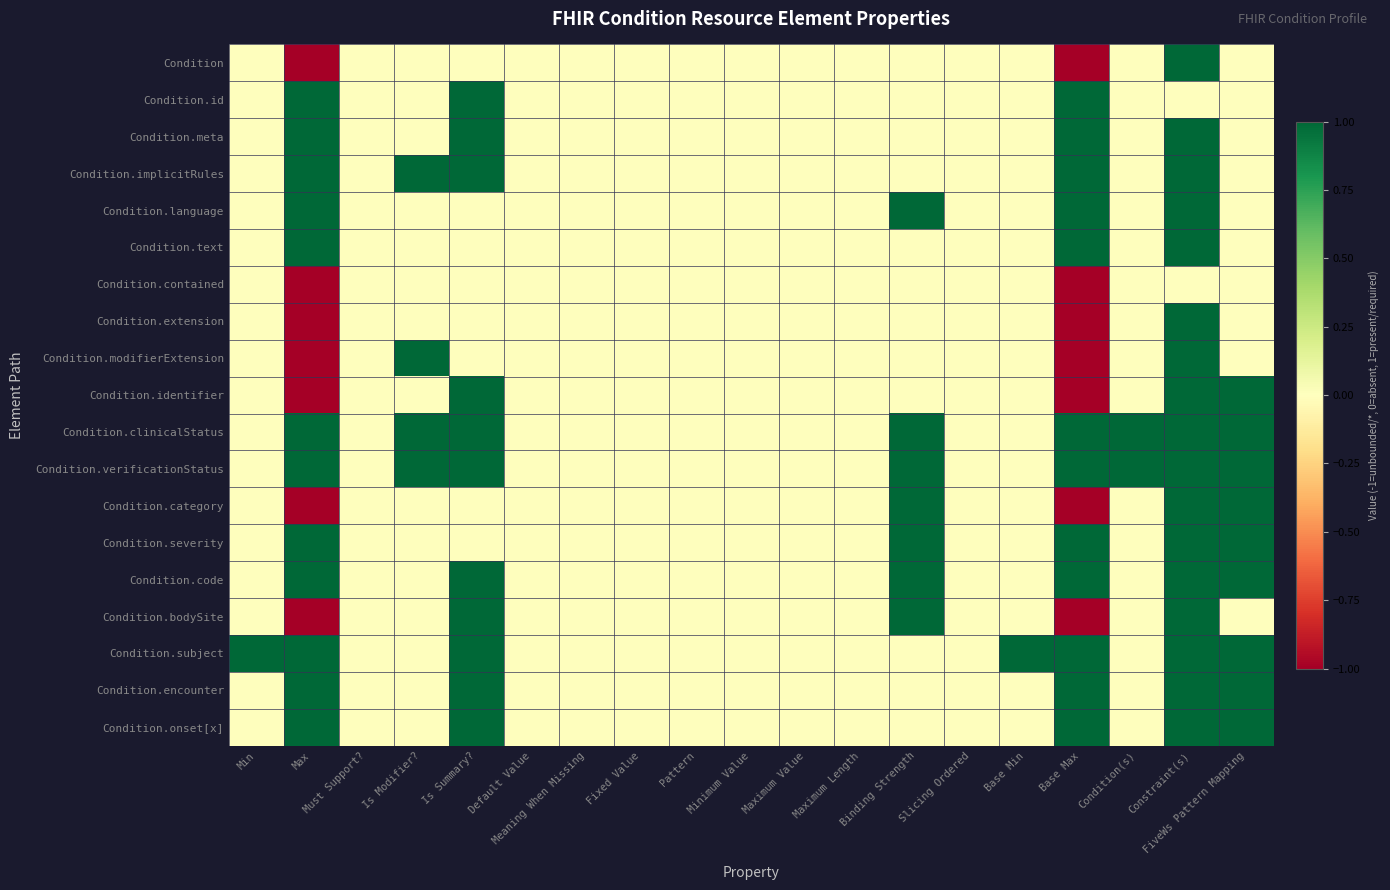

What is the smallest value displayed?

-1